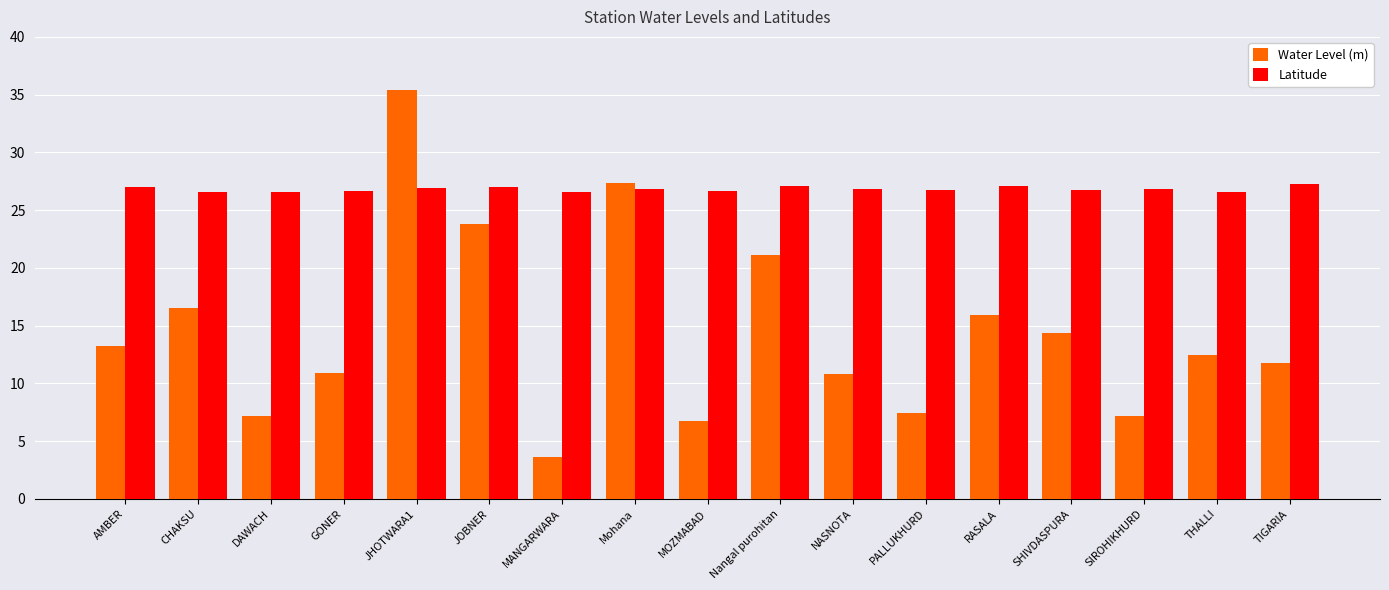

Which series has the widest spread of values?

Water Level (m)